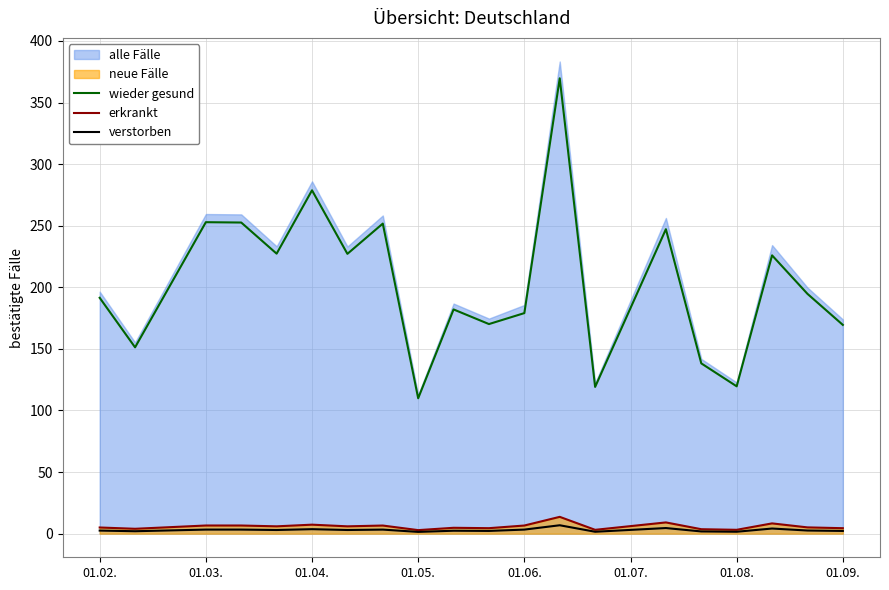

Reading right to left, extract all data points from this chart.

wieder gesund: 169.5	194.7	225.9	119.6	138.2	247.2	119.1	369.6	179.0	170.1	182.0	109.9	251.7	227.1	278.7	227.3	252.6	252.8	151.3	191.5
erkrankt: 4.4	5.1	8.3	3.1	3.6	9.1	3.1	13.6	6.6	4.5	4.8	2.9	6.6	6.0	7.3	6.0	6.6	6.6	4.0	5.0
verstorben: 2.2	2.6	4.2	1.6	1.8	4.6	1.6	6.8	3.3	2.2	2.4	1.4	3.3	3.0	3.7	3.0	3.3	3.3	2.0	2.5